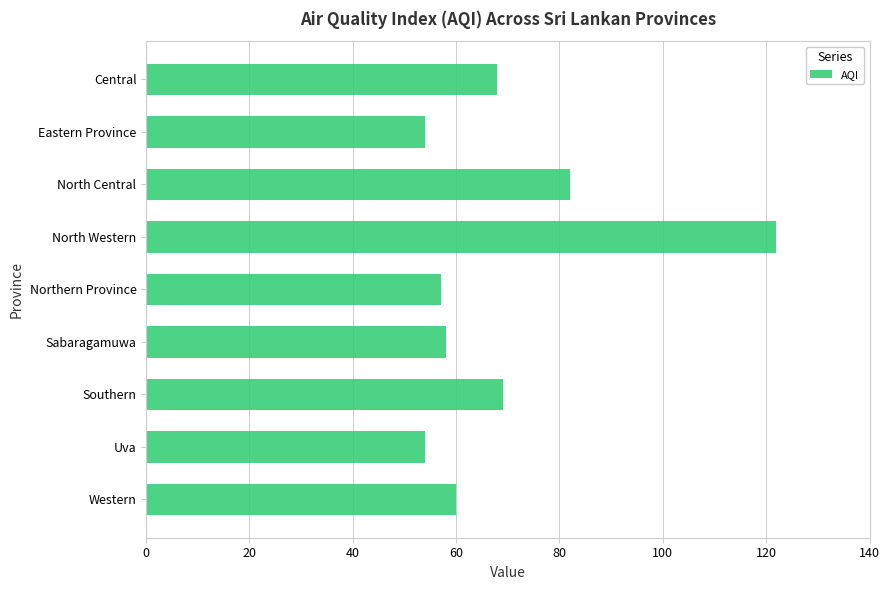

Reading top to bottom, what are all the values shown in this chart?

Central=68	Eastern Province=54	North Central=82	North Western=122	Northern Province=57	Sabaragamuwa=58	Southern=69	Uva=54	Western=60